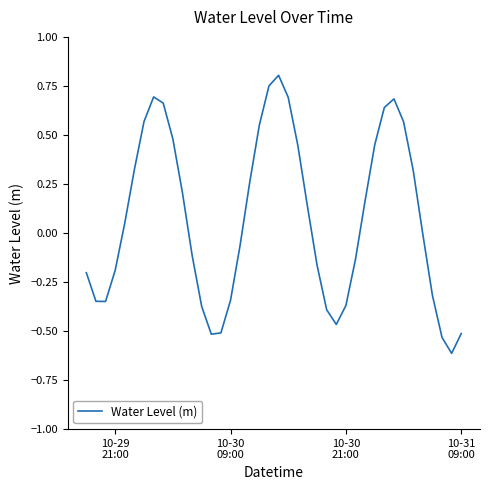

What is the difference between the maximum and minimum values?

1.4